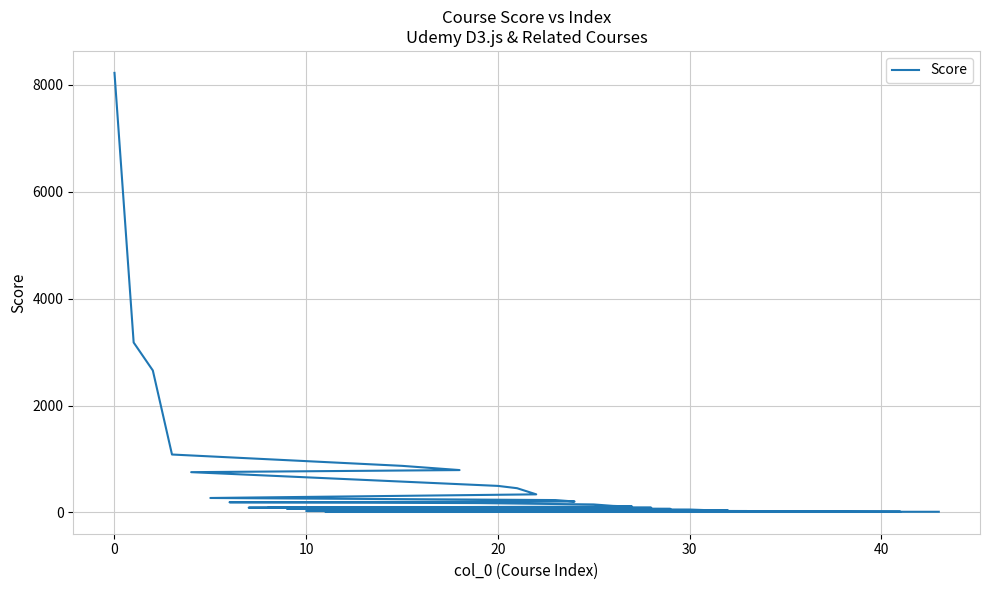

How many values are below 89?

20